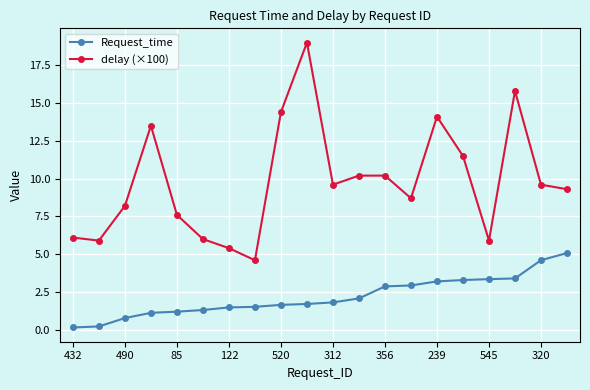

How many data points in Request_time are above 1?

17